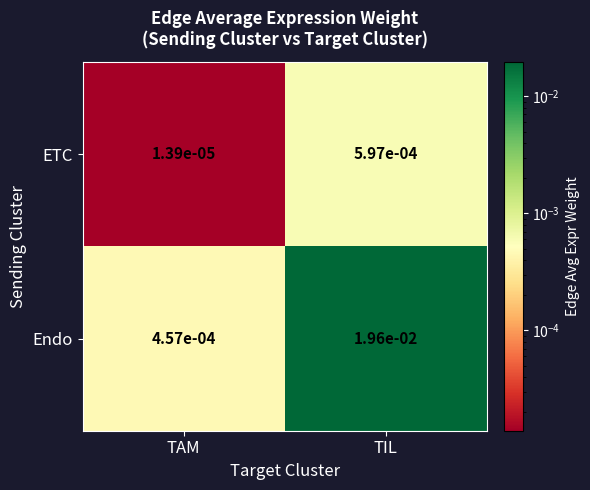

Where is Endo nearest to the value 0?

TAM